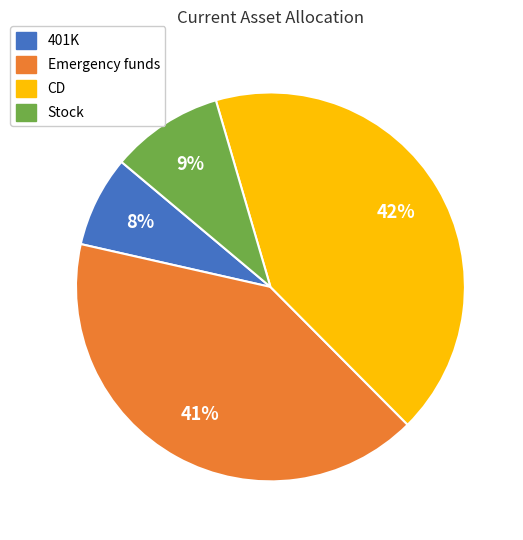

Approximately how many times larger is the value at Emergency funds compared to CD?

1.0